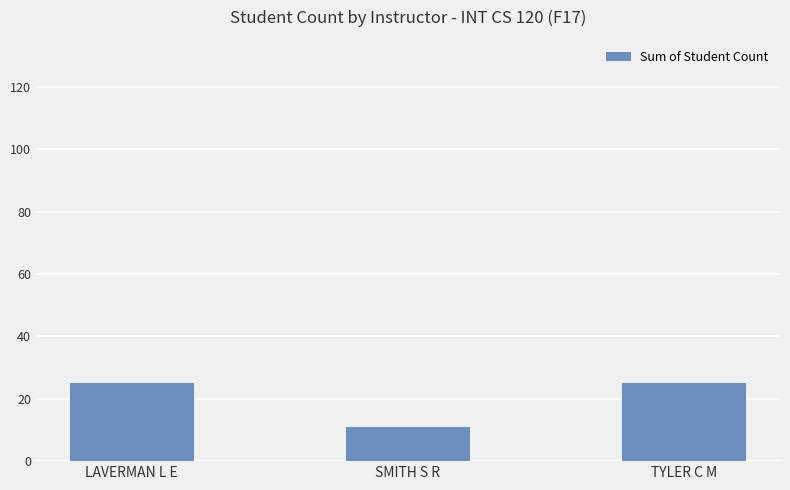

Is it true that the value at LAVERMAN L E is 11?

False